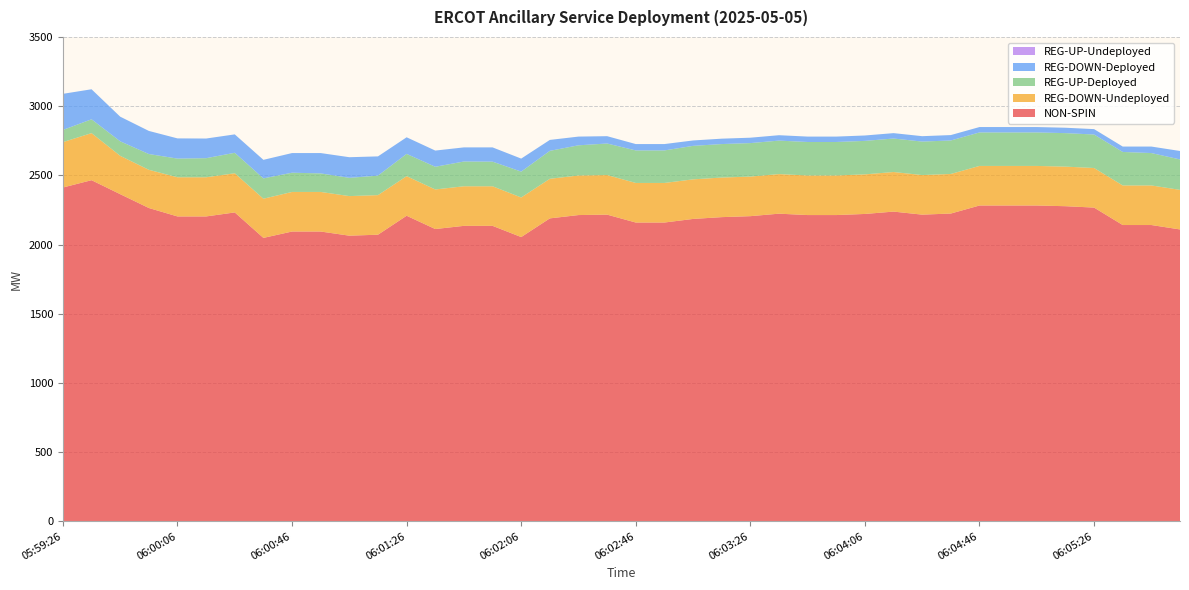

Reading left to right, transcribe all the data shown in this chart.

NON-SPIN: 05:59:26=2412	05:59:34=2465	05:59:46=2364	05:59:54=2264	06:00:06=2203	06:00:14=2203	06:00:26=2232	06:00:34=2048	06:00:46=2094	06:00:54=2094	06:01:06=2064	06:01:14=2071	06:01:26=2208	06:01:34=2112	06:01:46=2135	06:01:54=2135	06:02:06=2054	06:02:14=2189	06:02:26=2213	06:02:34=2216	06:02:46=2159	06:02:54=2159	06:03:06=2185	06:03:14=2198	06:03:26=2205	06:03:34=2223	06:03:46=2213	06:03:54=2213	06:04:06=2221	06:04:14=2238	06:04:26=2216	06:04:34=2224	06:04:46=2282	06:04:54=2282	06:05:06=2282	06:05:14=2277	06:05:26=2267	06:05:34=2141	06:05:46=2141	06:05:54=2109
REG-DOWN-Undeployed: 05:59:26=328	05:59:34=340	05:59:46=277	05:59:54=276	06:00:06=283	06:00:14=283	06:00:26=283	06:00:34=283	06:00:46=286	06:00:54=286	06:01:06=286	06:01:14=286	06:01:26=286	06:01:34=286	06:01:46=286	06:01:54=286	06:02:06=286	06:02:14=286	06:02:26=286	06:02:34=286	06:02:46=286	06:02:54=286	06:03:06=286	06:03:14=286	06:03:26=286	06:03:34=286	06:03:46=286	06:03:54=286	06:04:06=286	06:04:14=286	06:04:26=286	06:04:34=286	06:04:46=286	06:04:54=286	06:05:06=286	06:05:14=286	06:05:26=286	06:05:34=286	06:05:46=286	06:05:54=286
REG-UP-Deployed: 05:59:26=88	05:59:34=100	05:59:46=105	05:59:54=114	06:00:06=135	06:00:14=138	06:00:26=148	06:00:34=147	06:00:46=139	06:00:54=134	06:01:06=132	06:01:14=141	06:01:26=161	06:01:34=164	06:01:46=179	06:01:54=178	06:02:06=187	06:02:14=202	06:02:26=218	06:02:34=228	06:02:46=235	06:02:54=235	06:03:06=242	06:03:14=242	06:03:26=242	06:03:34=242	06:03:46=242	06:03:54=242	06:04:06=242	06:04:14=242	06:04:26=242	06:04:34=242	06:04:46=242	06:04:54=242	06:05:06=242	06:05:14=242	06:05:26=242	06:05:34=242	06:05:46=234	06:05:54=220
REG-DOWN-Deployed: 05:59:26=261	05:59:34=217	05:59:46=178	05:59:54=167	06:00:06=146	06:00:14=142	06:00:26=133	06:00:34=134	06:00:46=142	06:00:54=147	06:01:06=149	06:01:14=139	06:01:26=120	06:01:34=117	06:01:46=102	06:01:54=103	06:02:06=94	06:02:14=79	06:02:26=63	06:02:34=53	06:02:46=46	06:02:54=46	06:03:06=39	06:03:14=39	06:03:26=39	06:03:34=39	06:03:46=39	06:03:54=39	06:04:06=39	06:04:14=39	06:04:26=39	06:04:34=39	06:04:46=39	06:04:54=39	06:05:06=39	06:05:14=39	06:05:26=39	06:05:34=39	06:05:46=47	06:05:54=61
REG-UP-Undeployed: 05:59:26=0	05:59:34=0	05:59:46=0	05:59:54=0	06:00:06=0	06:00:14=0	06:00:26=0	06:00:34=0	06:00:46=0	06:00:54=0	06:01:06=0	06:01:14=0	06:01:26=0	06:01:34=0	06:01:46=0	06:01:54=0	06:02:06=0	06:02:14=0	06:02:26=0	06:02:34=0	06:02:46=0	06:02:54=0	06:03:06=0	06:03:14=0	06:03:26=0	06:03:34=0	06:03:46=0	06:03:54=0	06:04:06=0	06:04:14=0	06:04:26=0	06:04:34=0	06:04:46=0	06:04:54=0	06:05:06=0	06:05:14=0	06:05:26=0	06:05:34=0	06:05:46=0	06:05:54=0